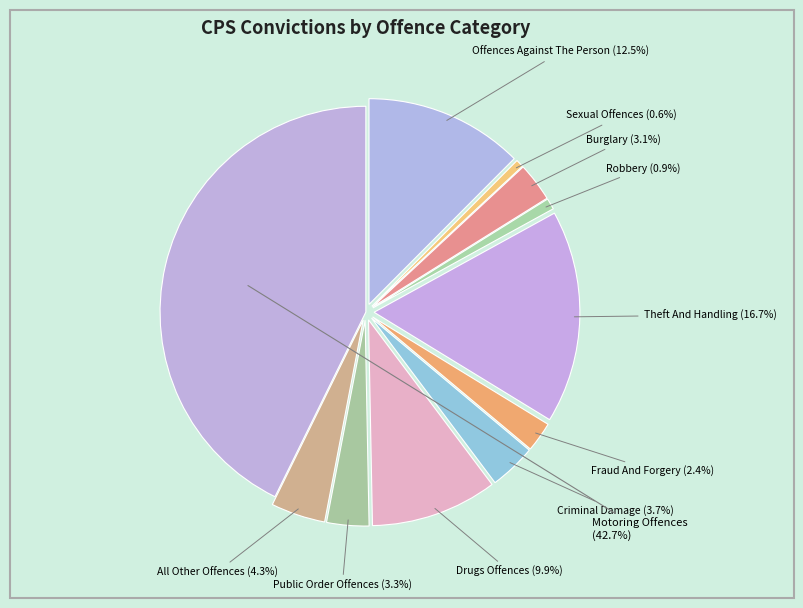

Between Sexual Offences and Burglary, which is larger?

Burglary